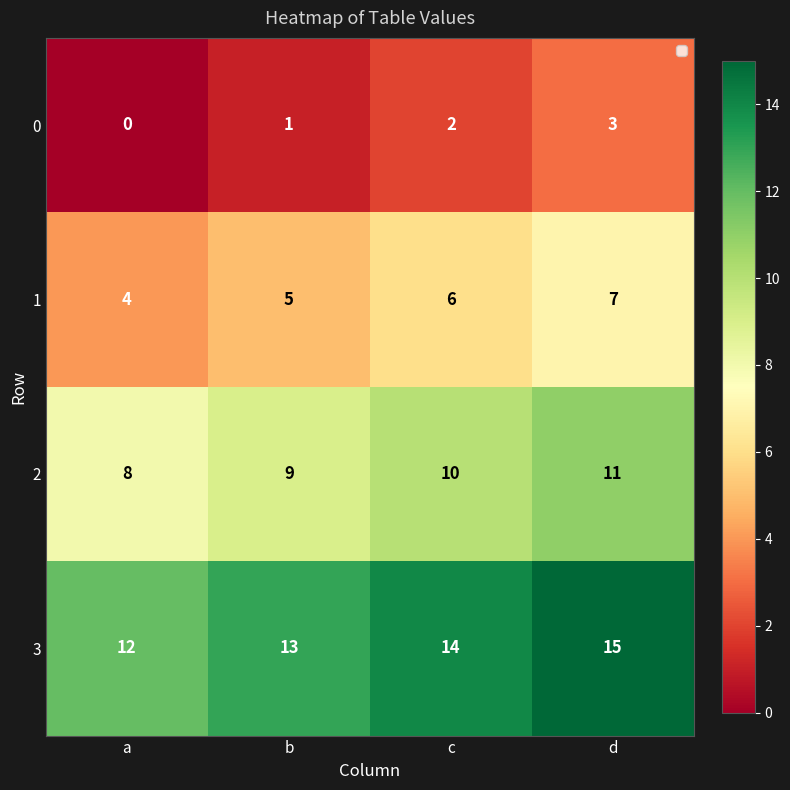

At which category is the sum across all series the highest?

d